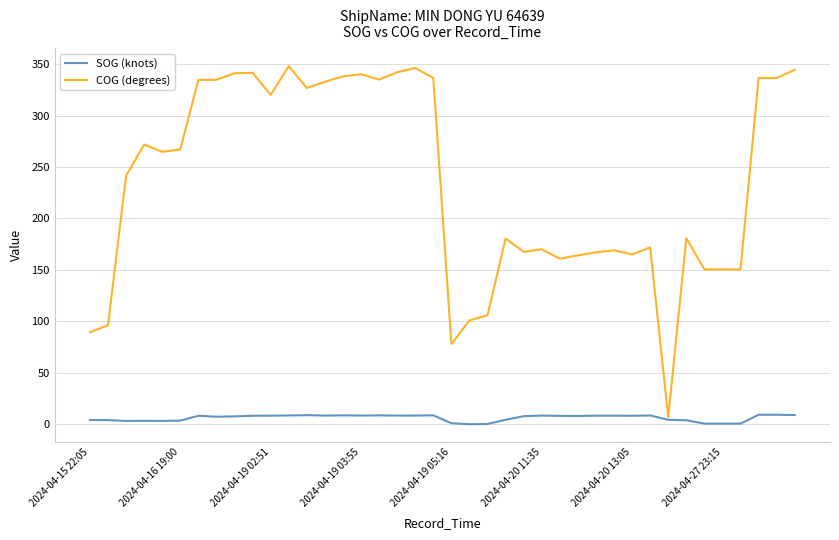

How many lines are shown in the chart?

2